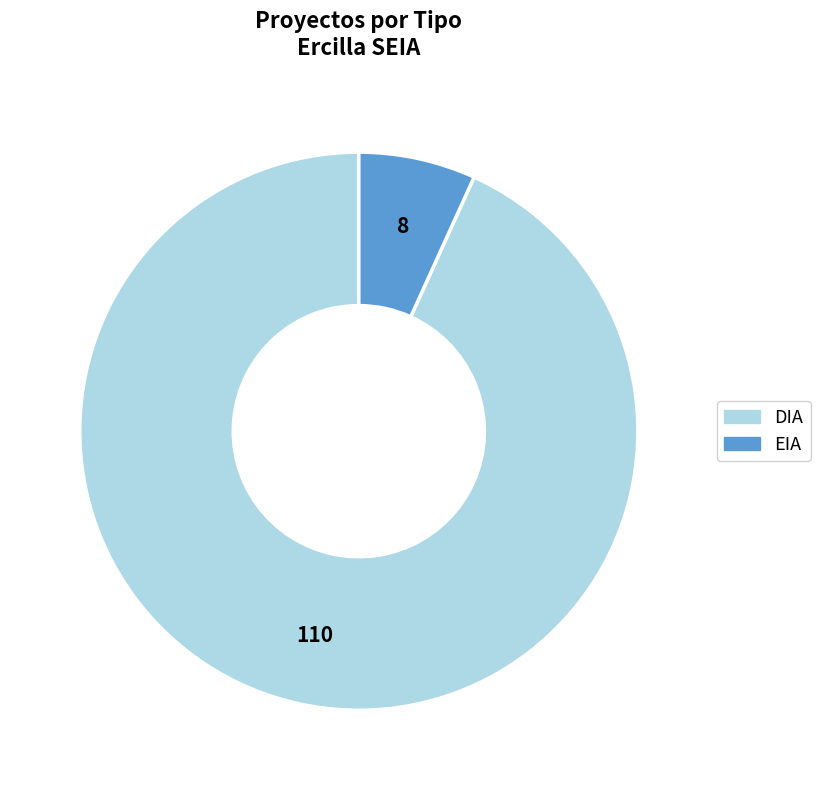

Which slice is the largest?

DIA